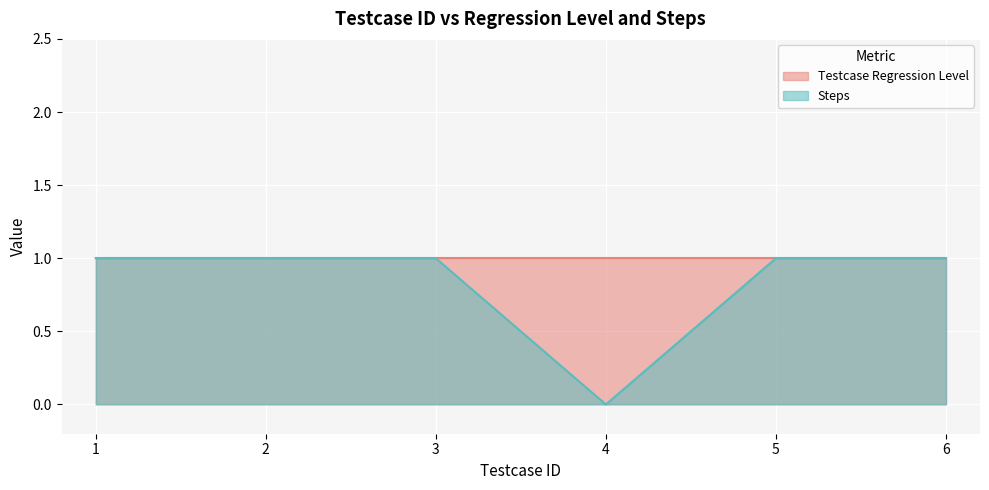

What is the value of the 1st point from the left?

1